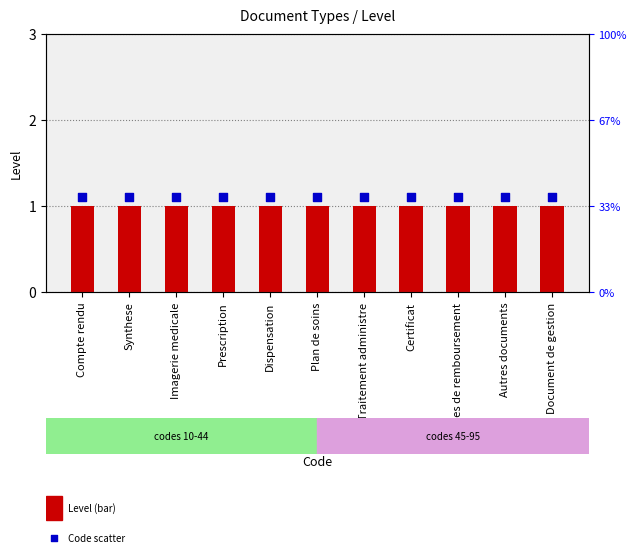

Which series has the largest total across all categories?

Code (scatter)